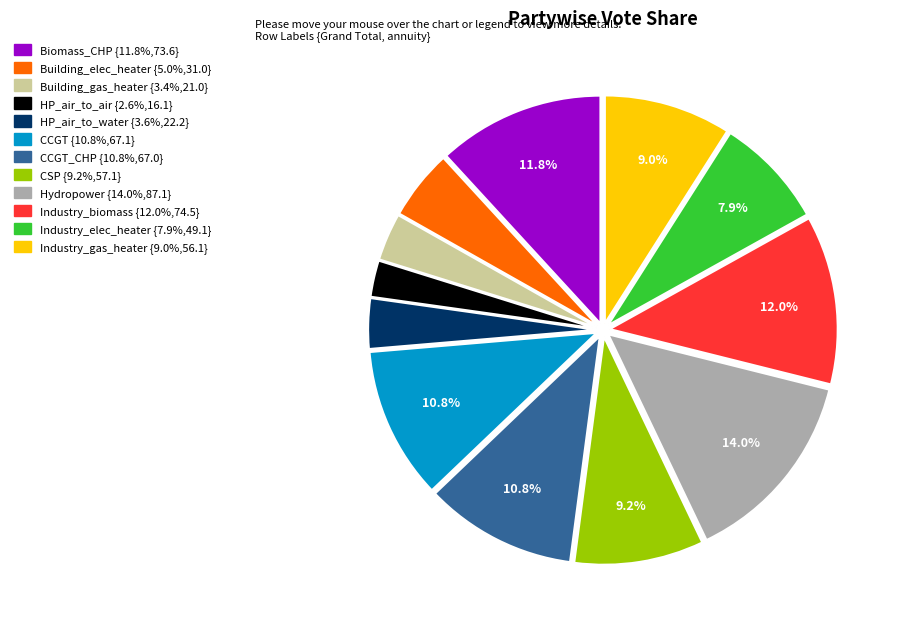

Count the number of slices in the pie.

12